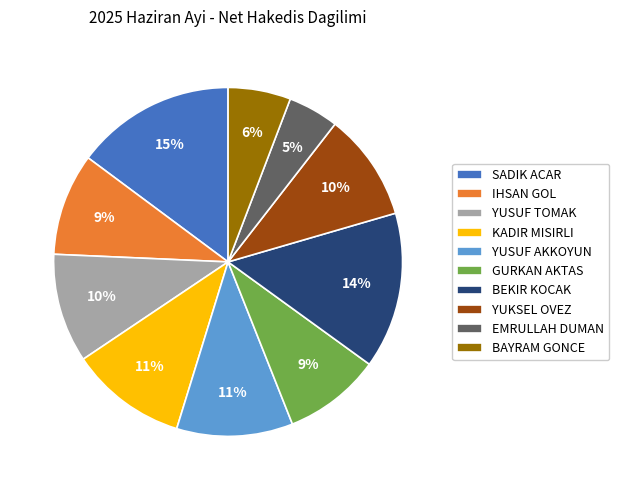

What percentage is the BAYRAM GONCE slice, to the nearest percent?

6%